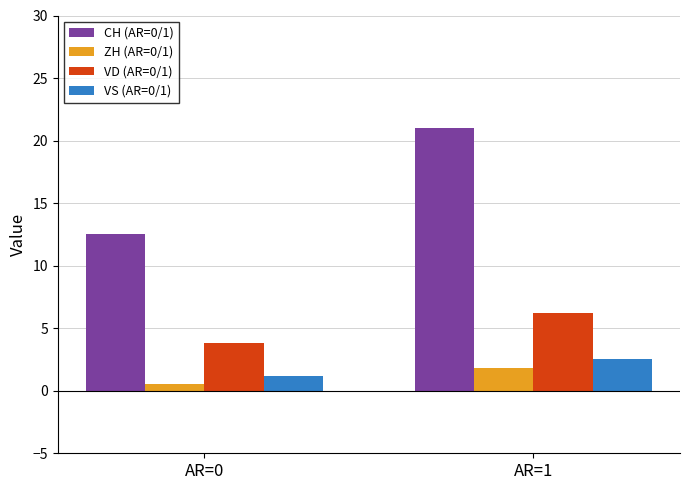

What value does the ZH (AR=0/1) series have at AR=1?

1.8